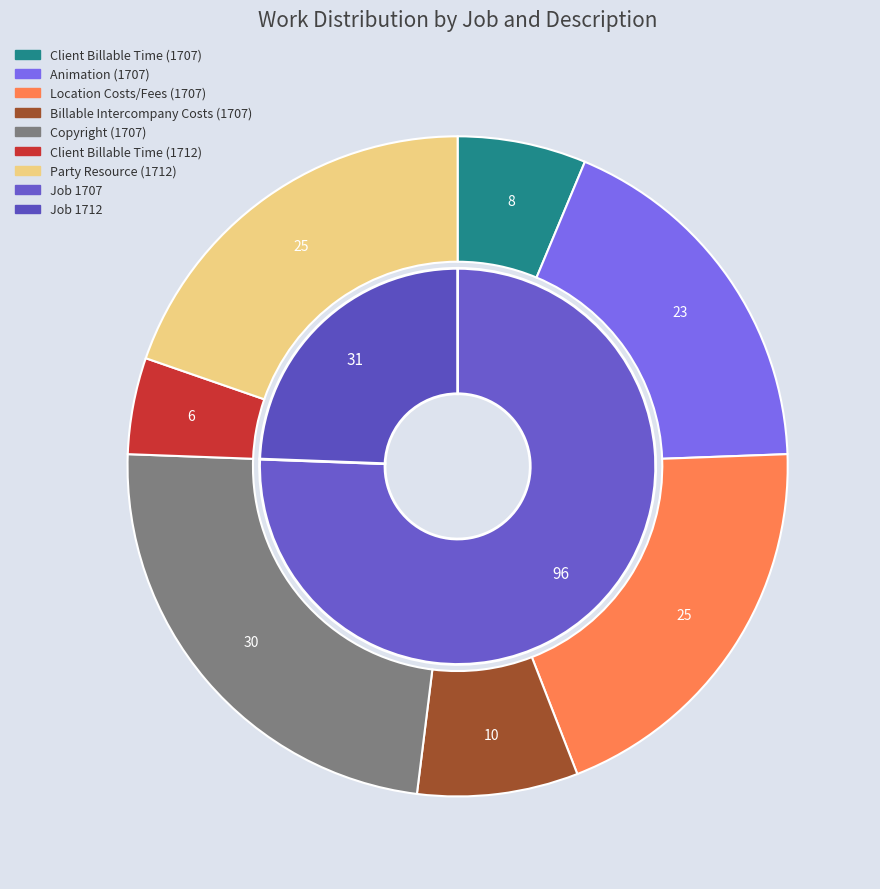

The Client Billable Time (1712) slice represents 5% of the pie. True or false?

True